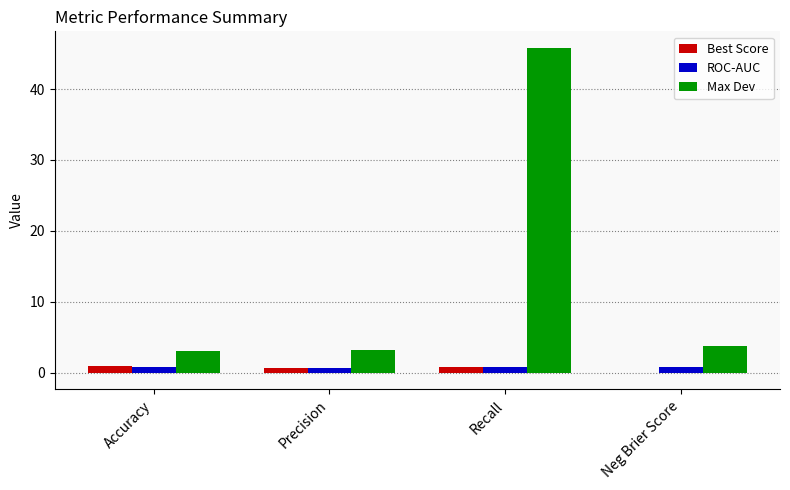

Which series has the largest total across all categories?

Max Dev